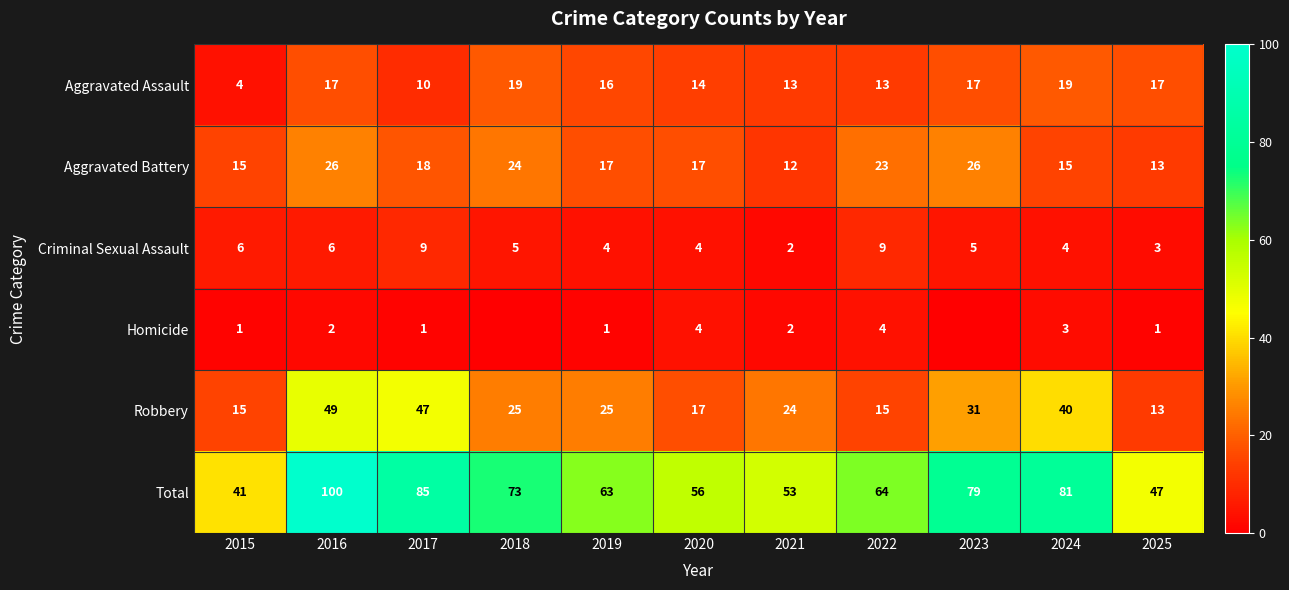

Which label corresponds to the smallest value in the chart?

2018